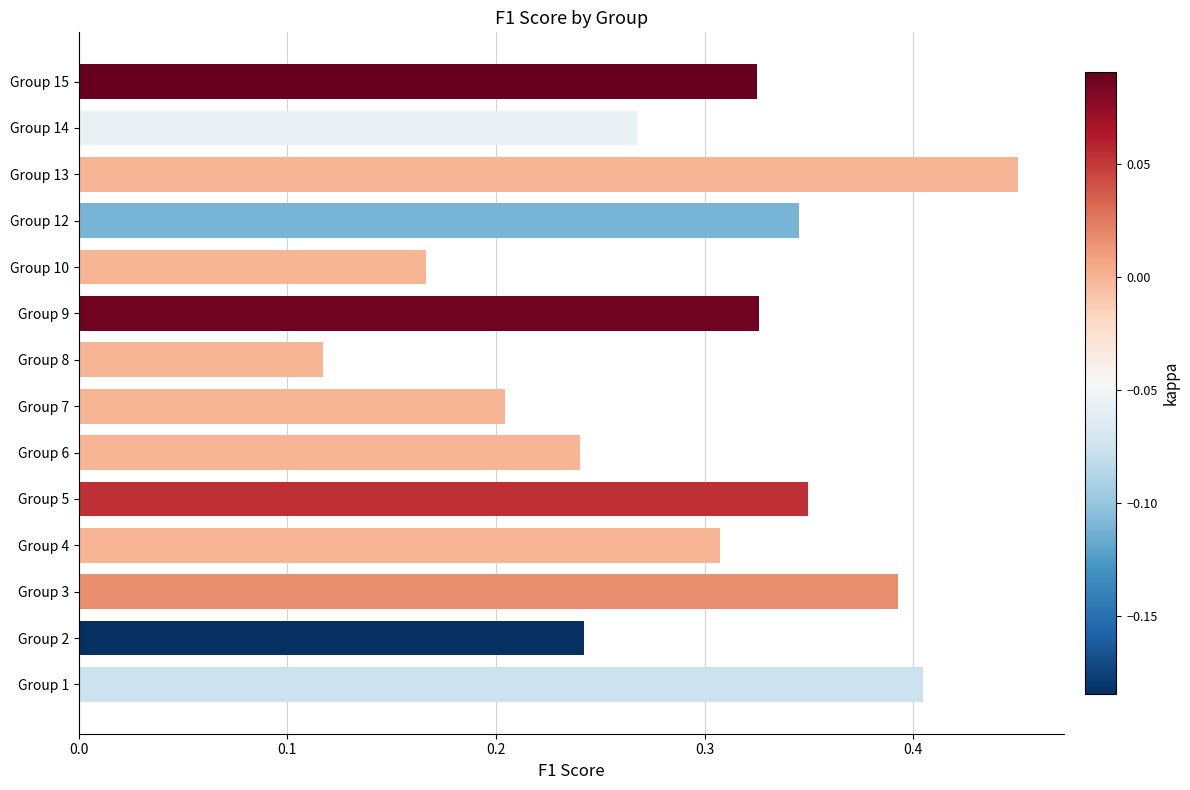

Where is the data nearest to the value 0?

Group 8